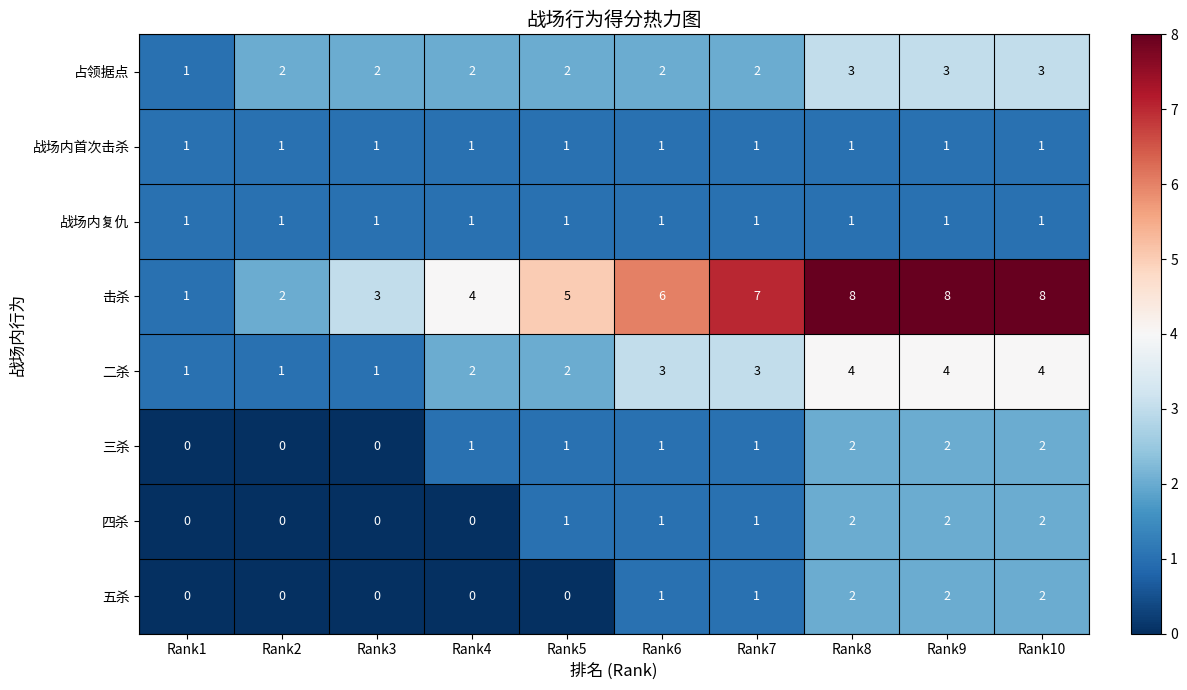

At which label is 击杀 closest to 4?

Rank4